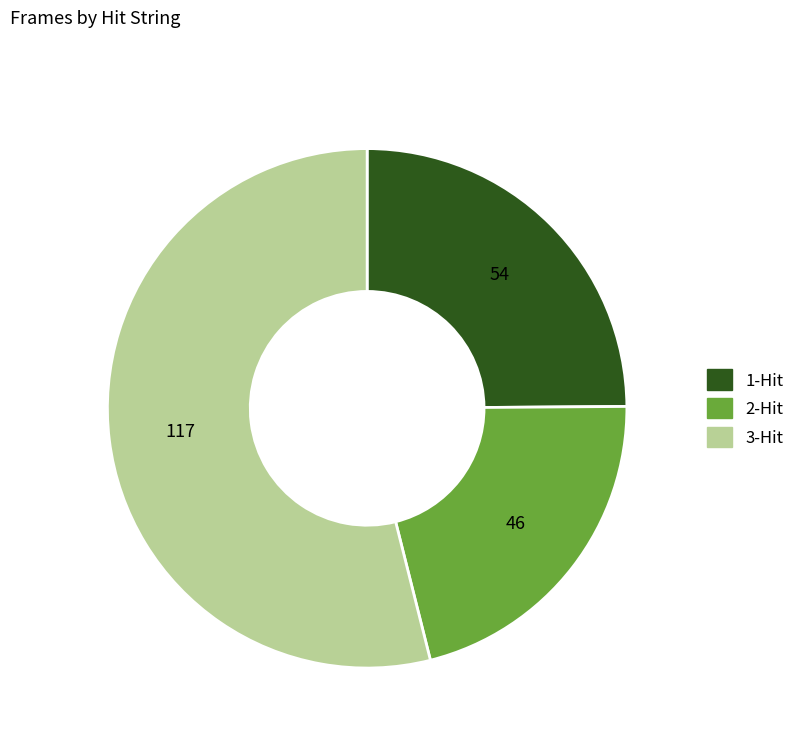

What is the ratio of the value at 1-Hit to the value at 2-Hit?

1.2